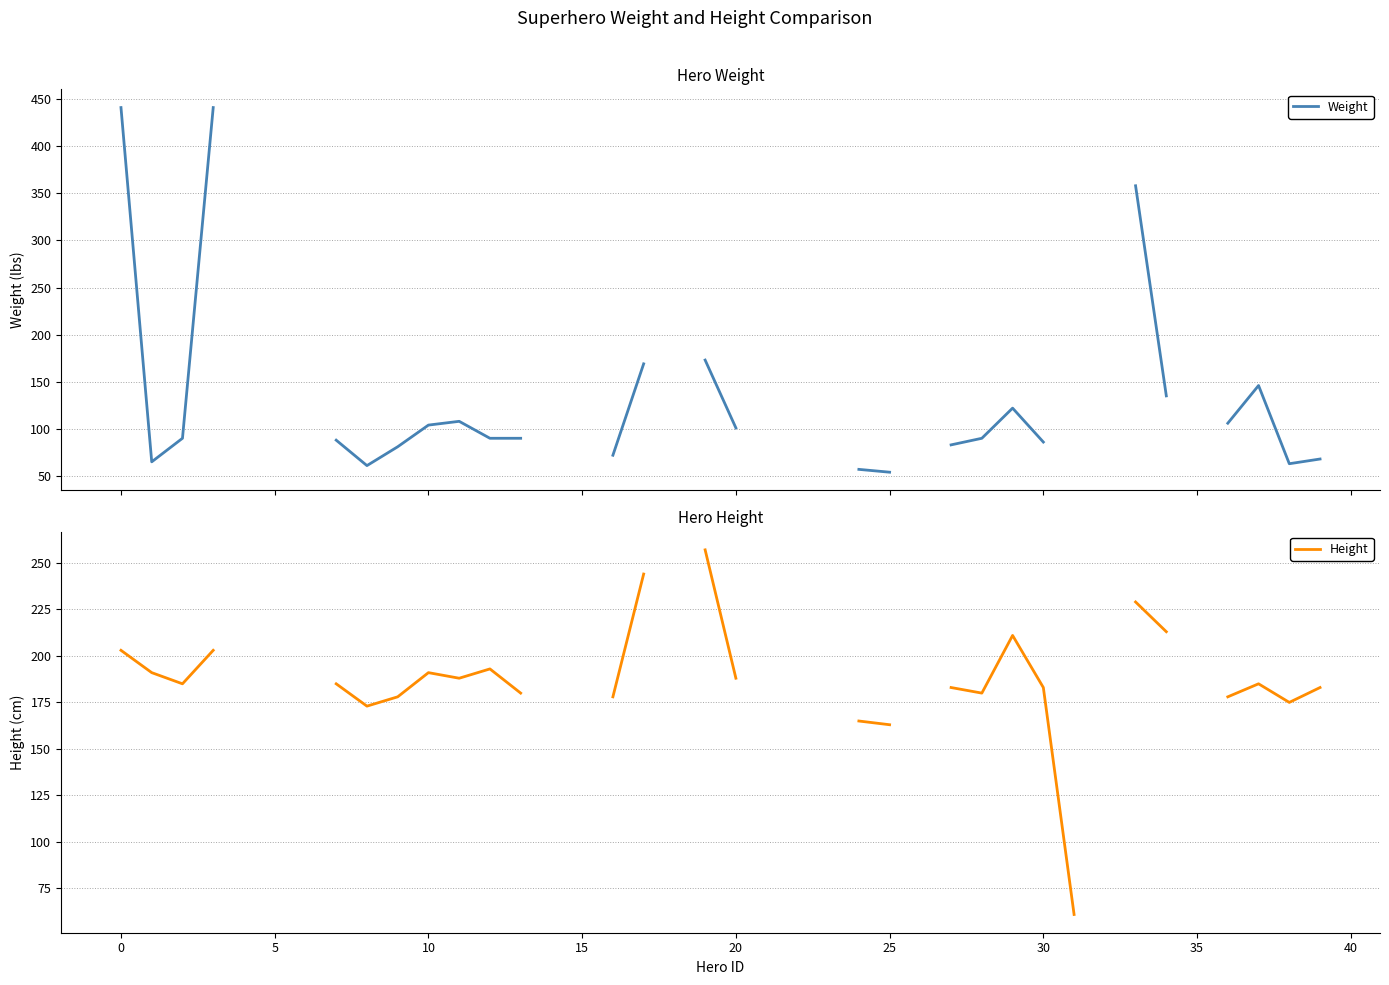

What is the label of the 29th point from the right?

11